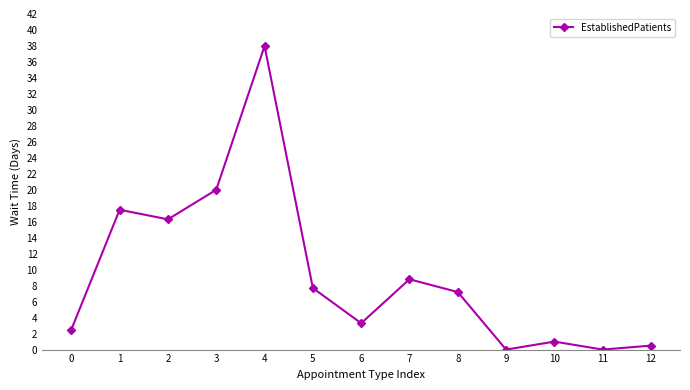

At which label does the data first exceed 7?

1